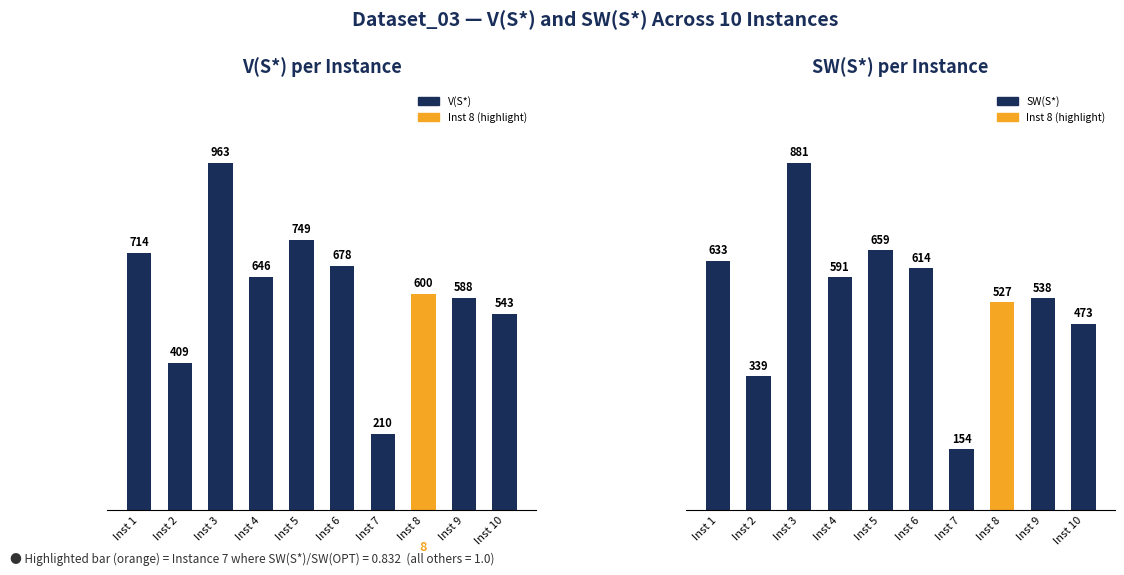

What is the difference between the SW(S*) values at 1 and 9?

95